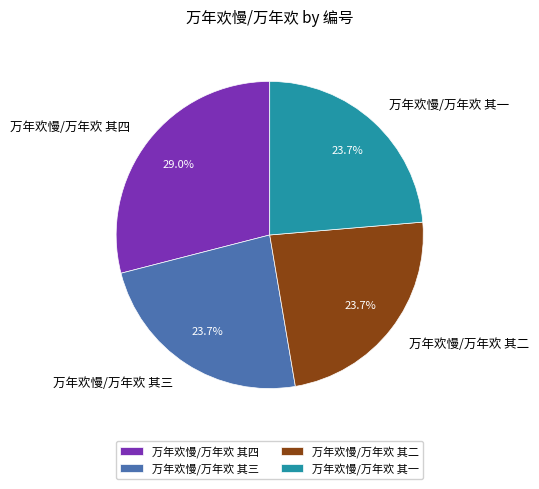

To the nearest percent, what percentage of the pie is 万年欢慢/万年欢 其三?

24%